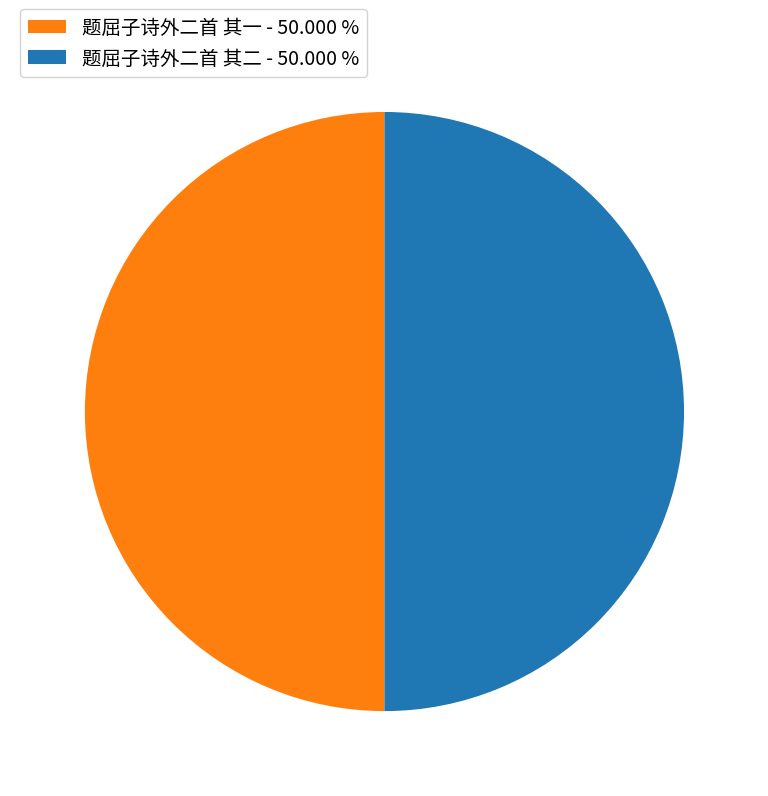

Do 题屈子诗外二首 其二 - 50.000 % and 题屈子诗外二首 其一 - 50.000 % together represent more than half of the pie?

Yes